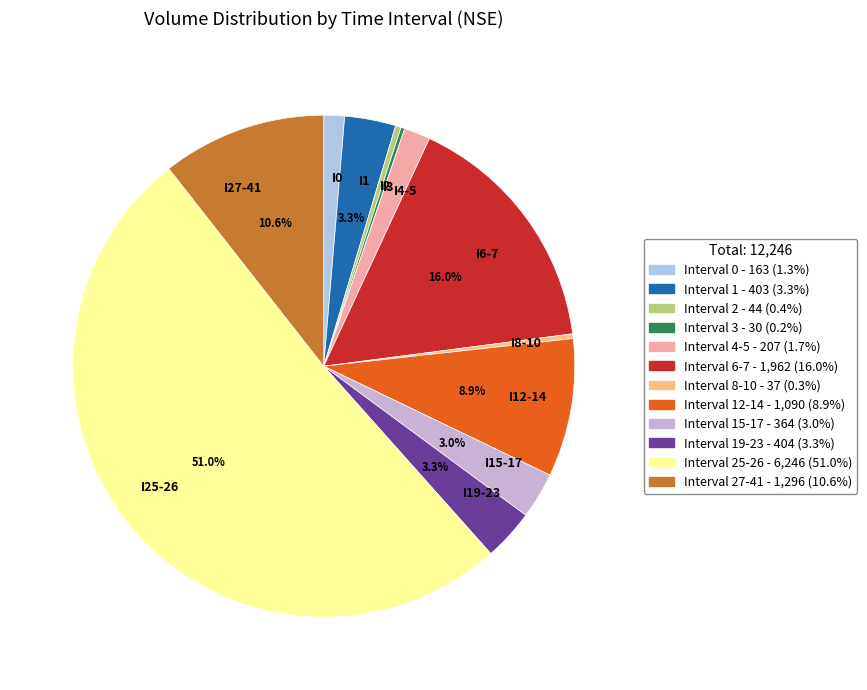

Which category accounts for the majority?

I25-26